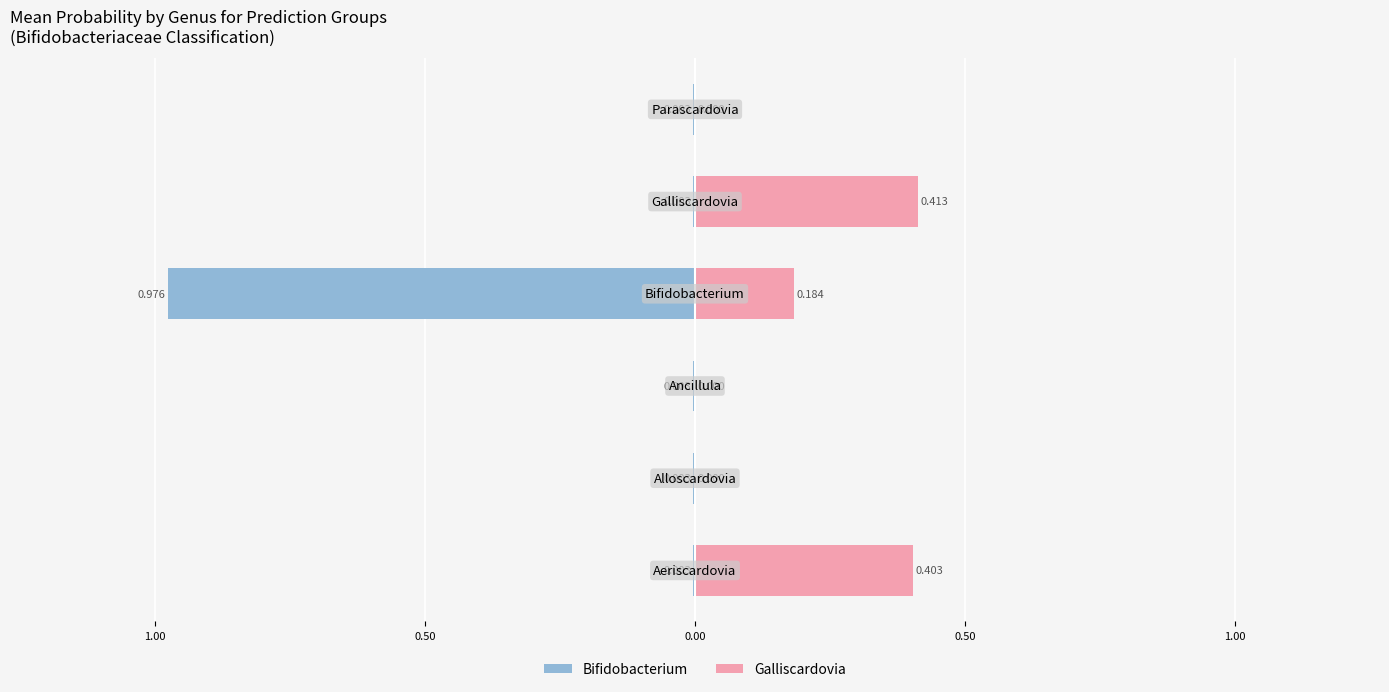

What is the difference between the maximum and minimum values in the Galliscardovia series?

0.4